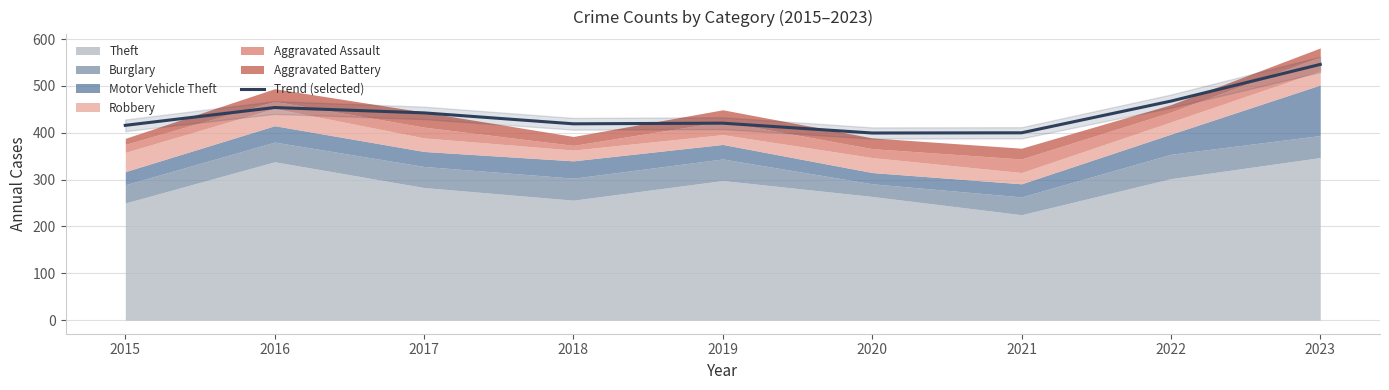

How many interior local valleys (lower than both neighbors) does the data have?

2